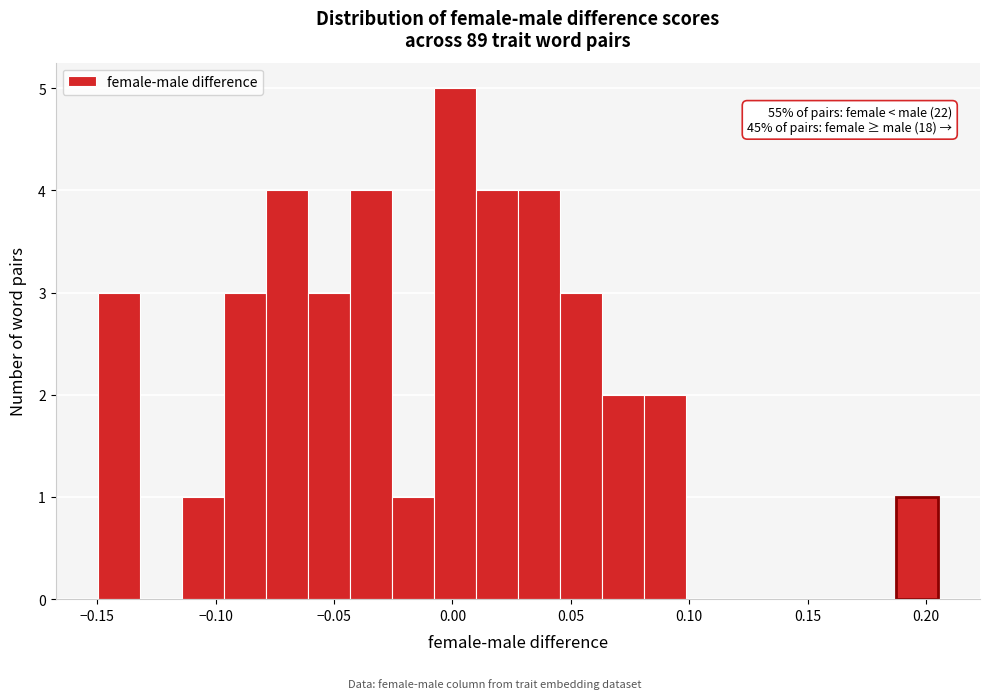

Read against the x-axis, roughly where is the centre of the tallest bar?

0.000